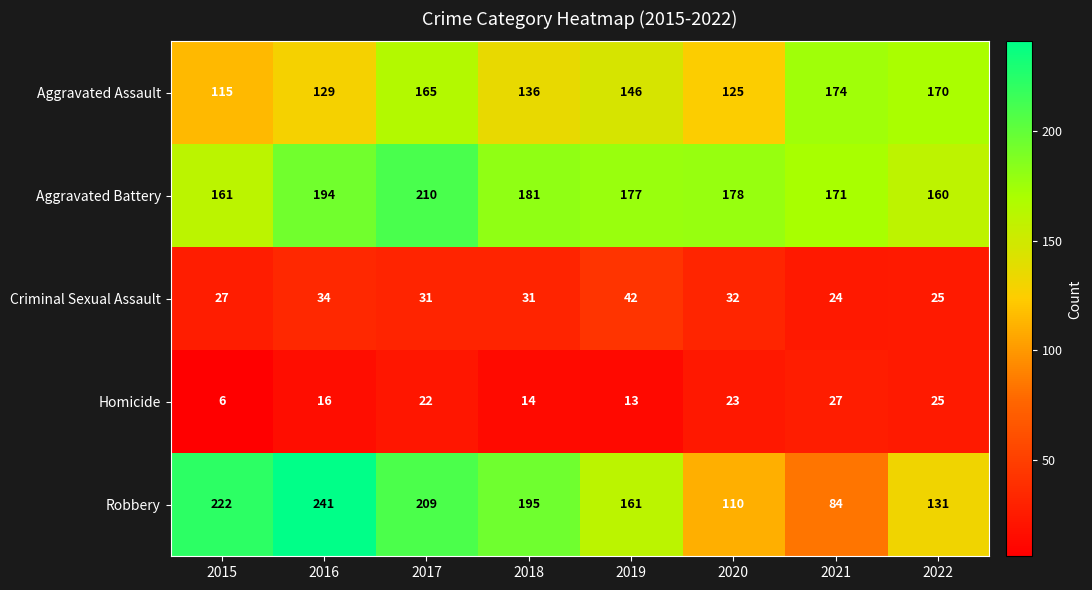

The value of Aggravated Assault at 2022 is 77. True or false?

False